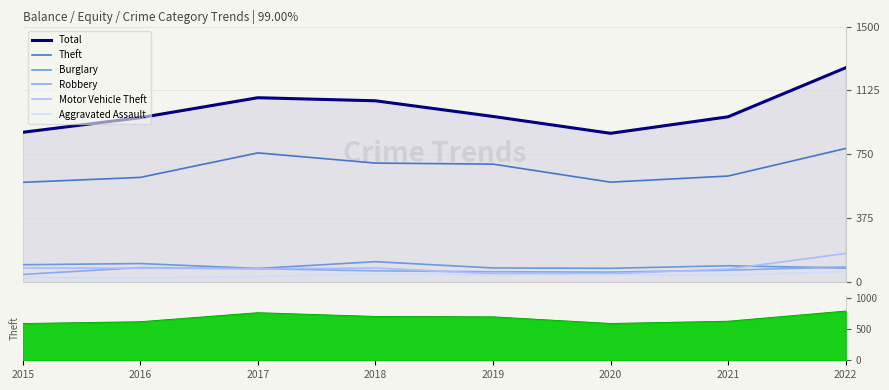

Which series has the largest total across all categories?

Total